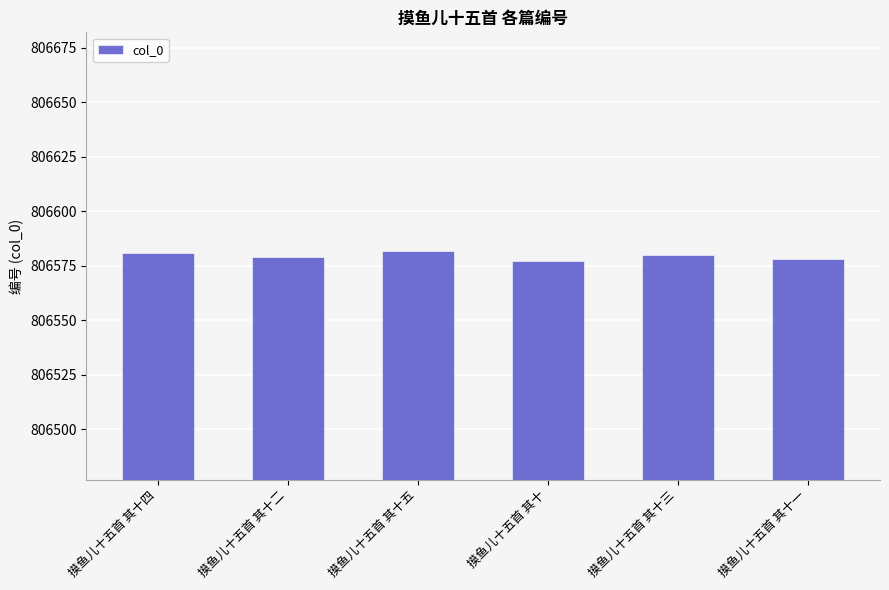

What is the greatest value displayed?

806582